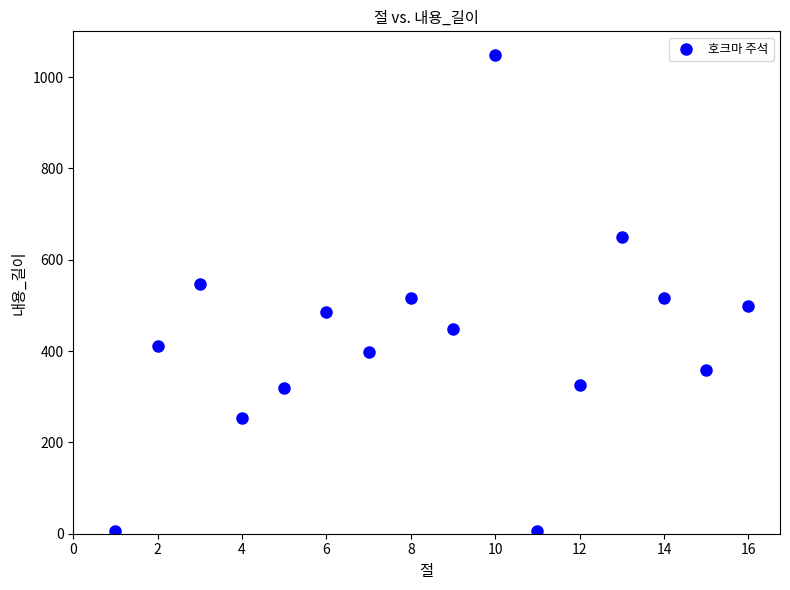

What is the range of X values (max minus min)?

15